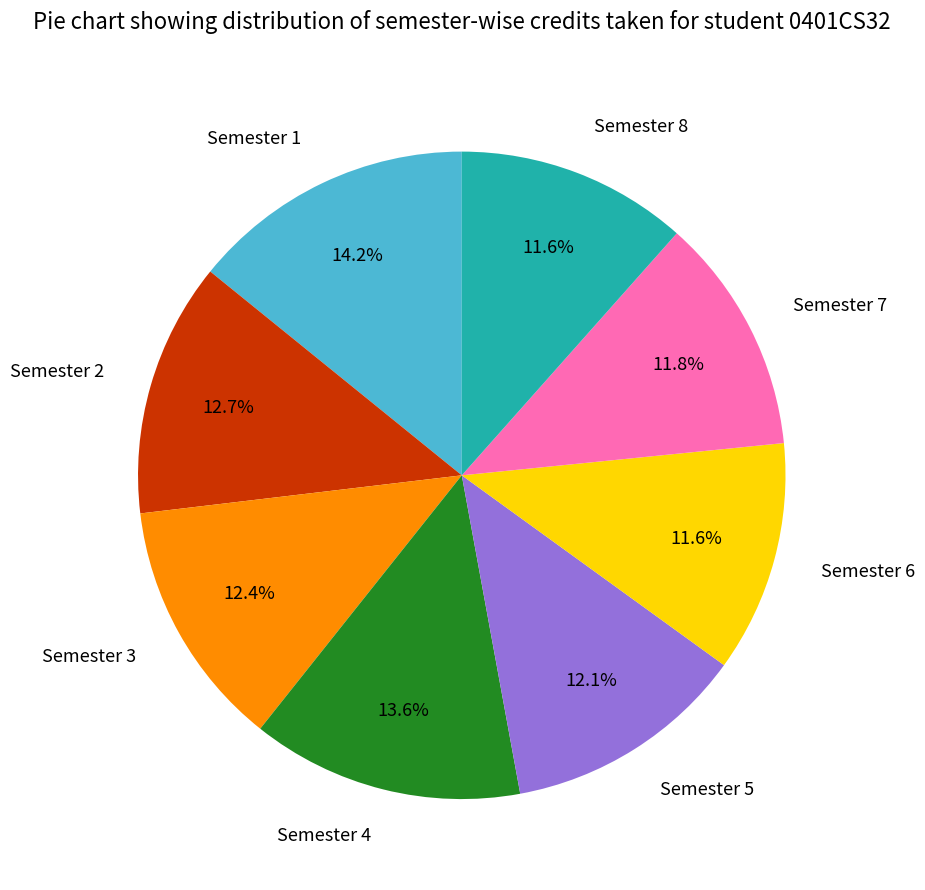

To the nearest percent, what is the difference between the Semester 1 and Semester 6 slice percentages?

3%